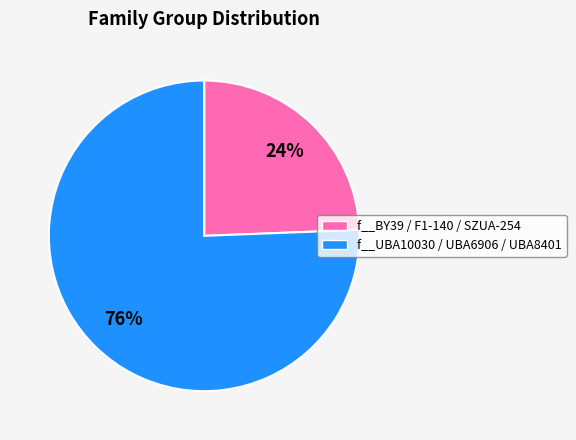

Is there any slice that represents more than half of the pie?

Yes